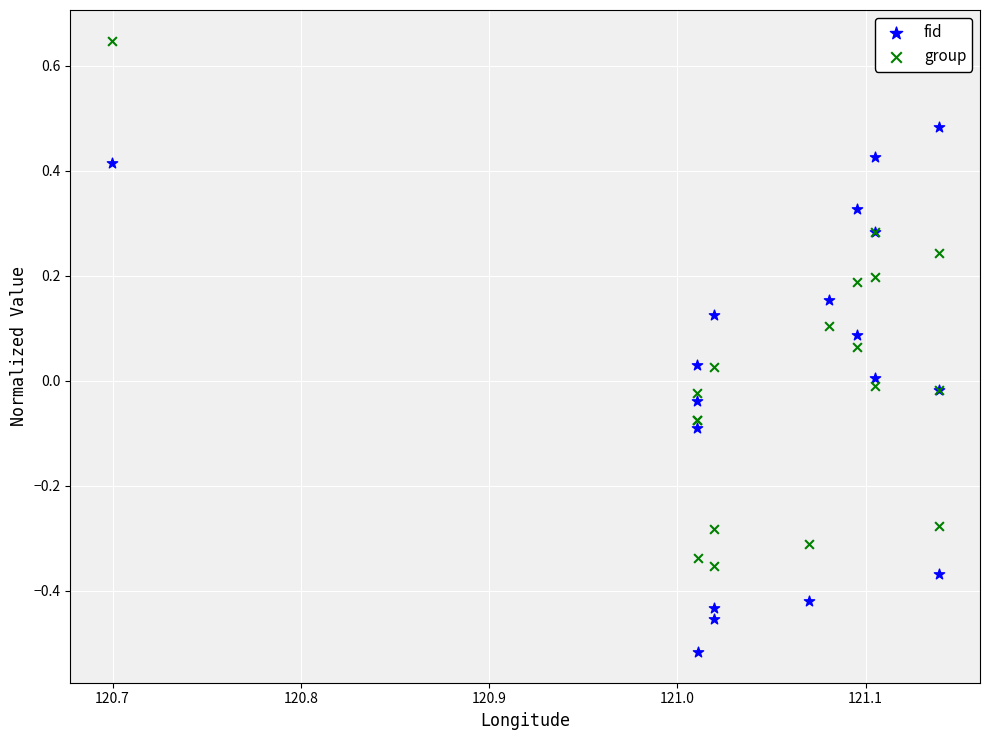

Which series contains the lowest Y value?

fid